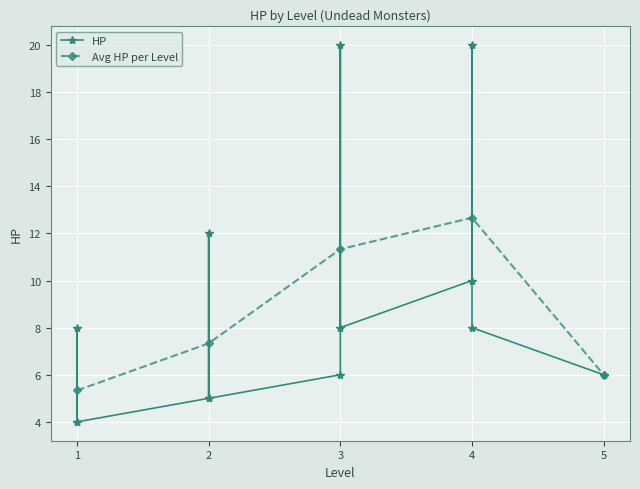

How many points are higher than both their immediate neighbors (excluding endpoints)?

4